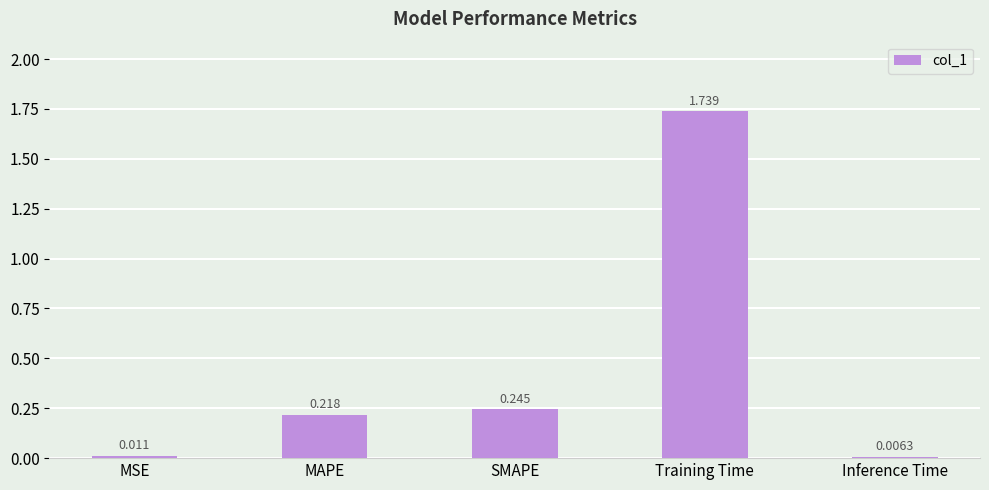

What is the label of the 5th bar from the left?

Inference Time